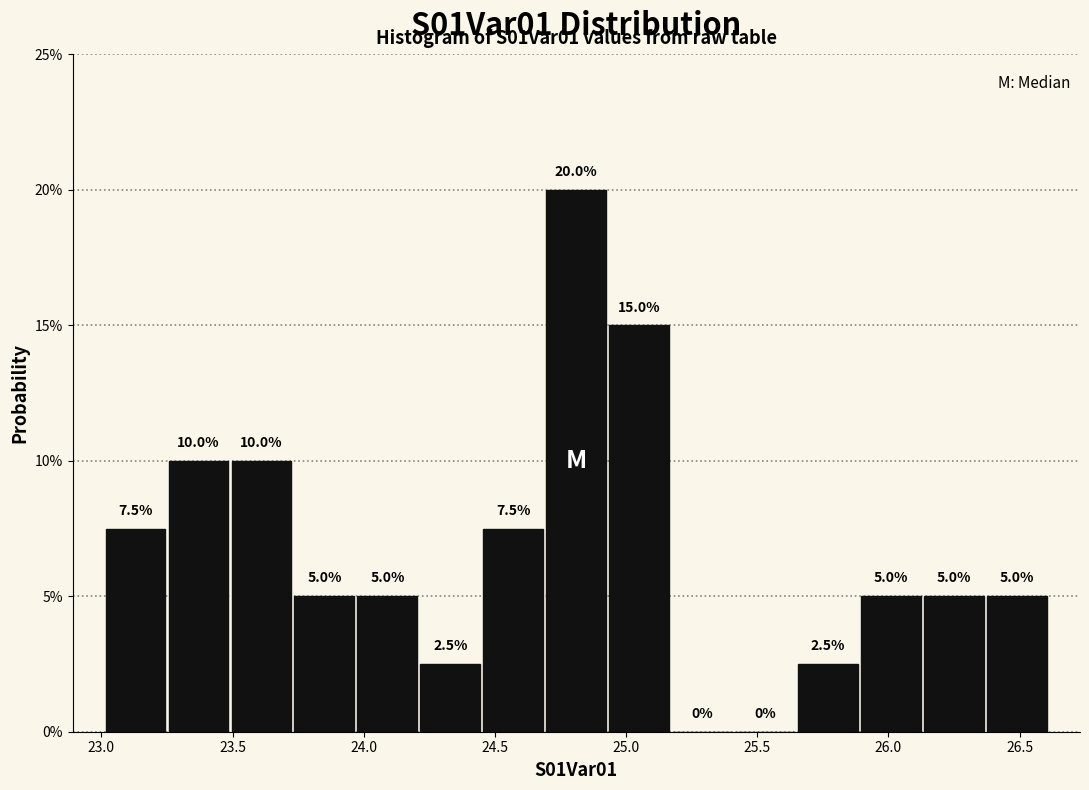

What is the height of the bar covering 24.20 to 24.45 on the x-axis? The bar edges are not printed on the chart, so give them approximately, as read against the axis.

2.5